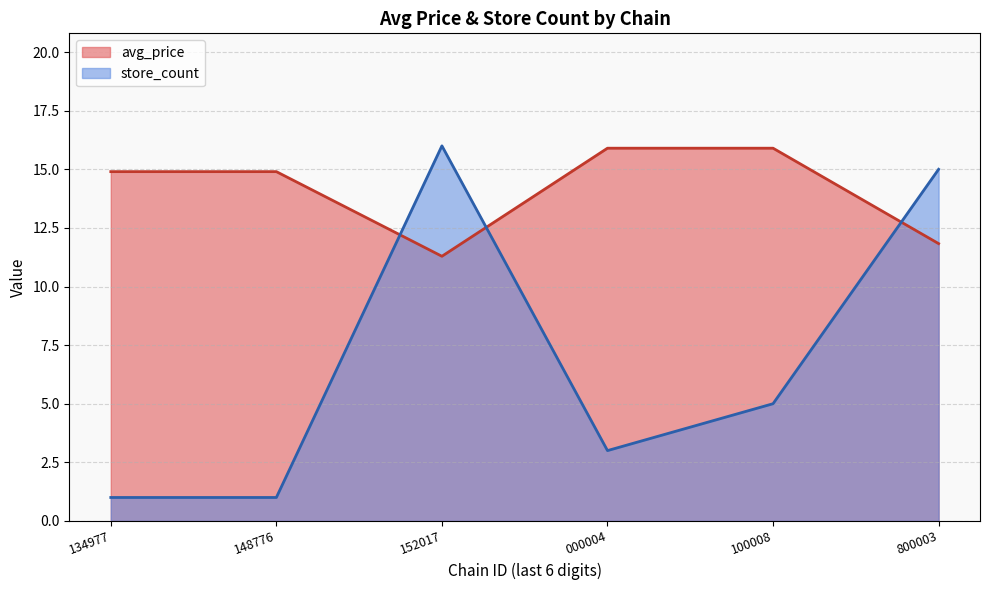

Which series has the largest total across all categories?

avg_price